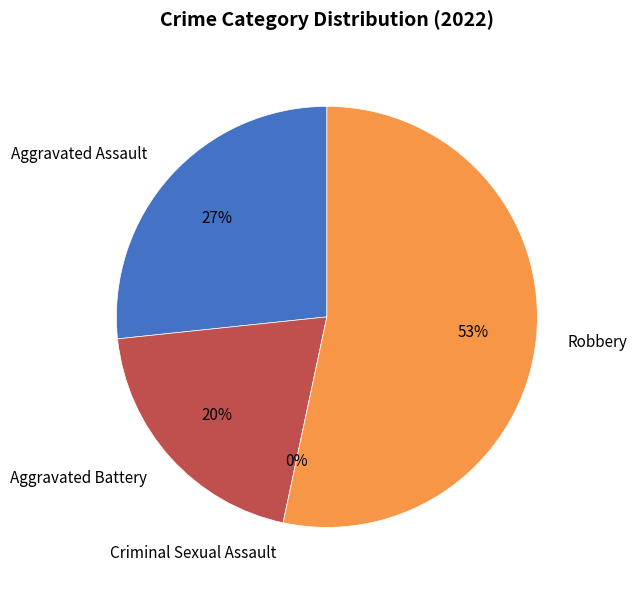

Is Robbery the majority of the pie?

Yes